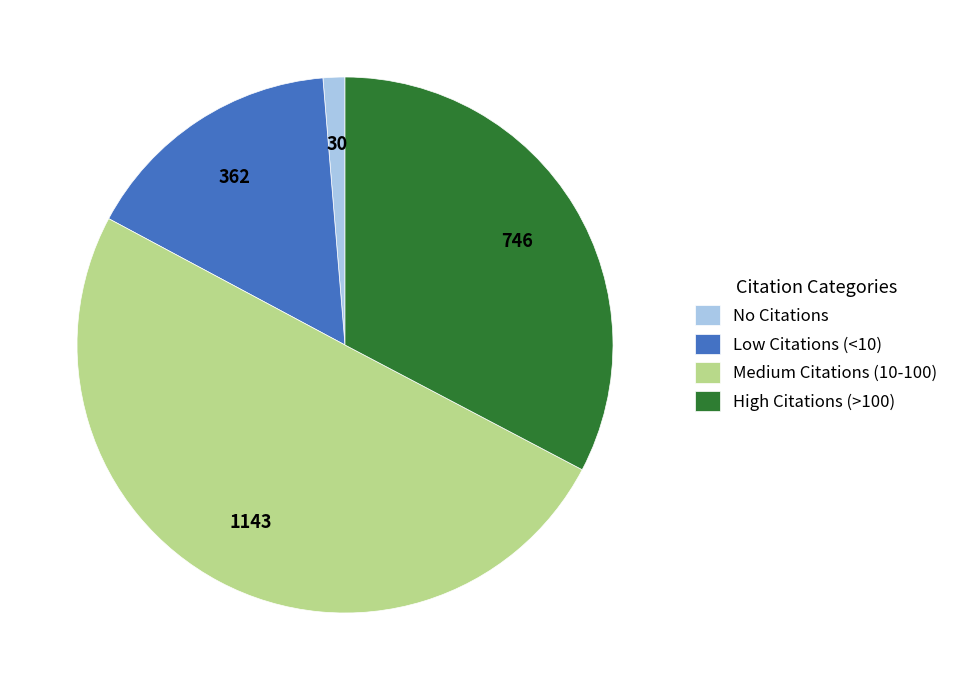

Is No Citations the majority of the pie?

No